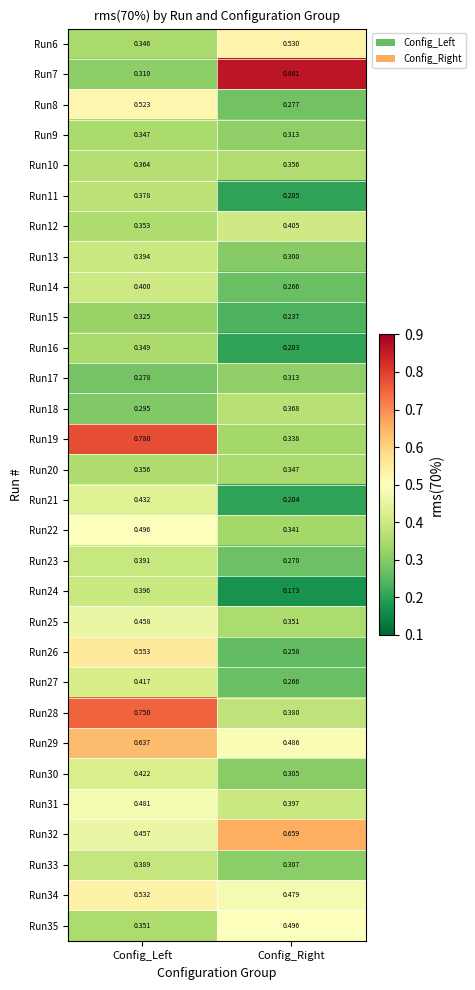

At which label is Run20 closest to 0?

Config_Right